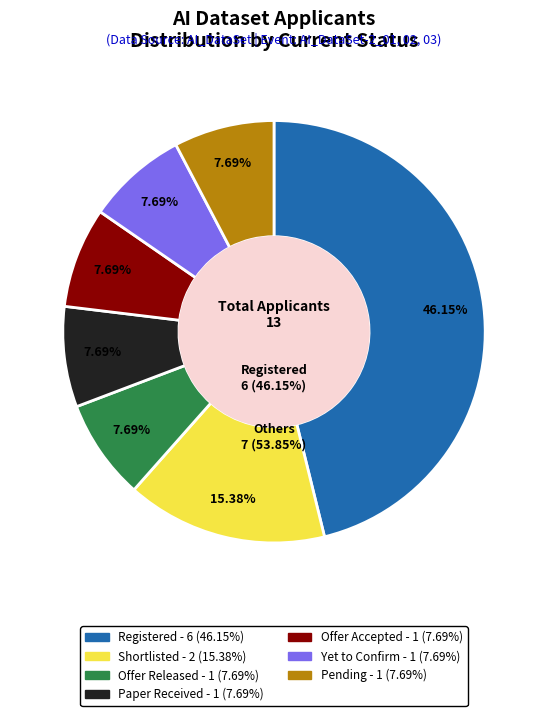

What is the largest slice in the pie chart?

Registered